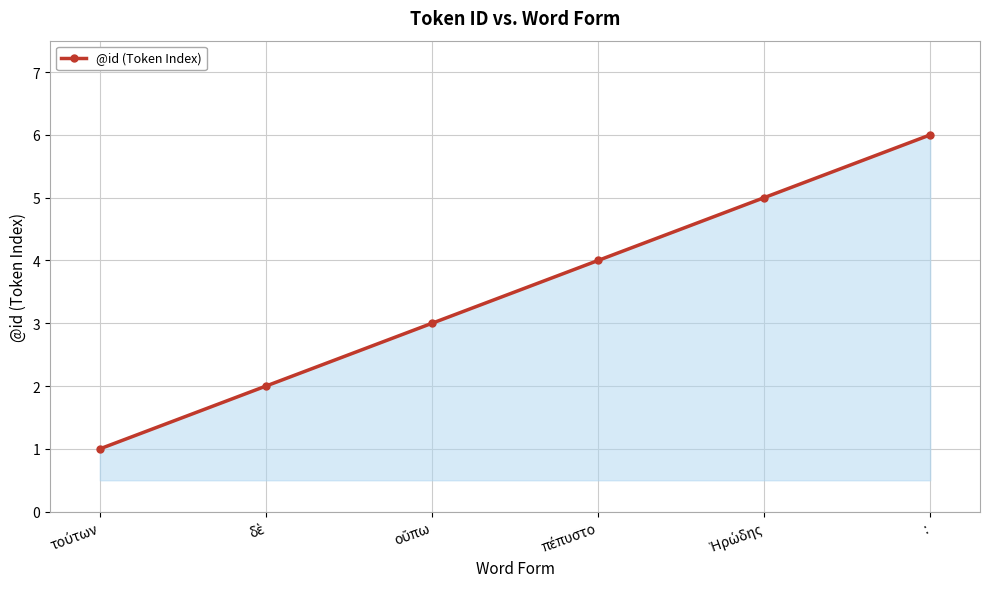

How many categories are shown in the chart?

6